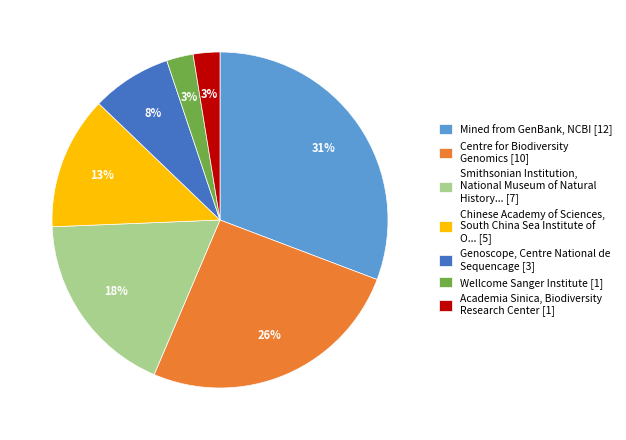

Combined, do Centre for Biodiversity Genomics [10] and Genoscope, Centre National de Sequencage [3] account for over 50%?

No